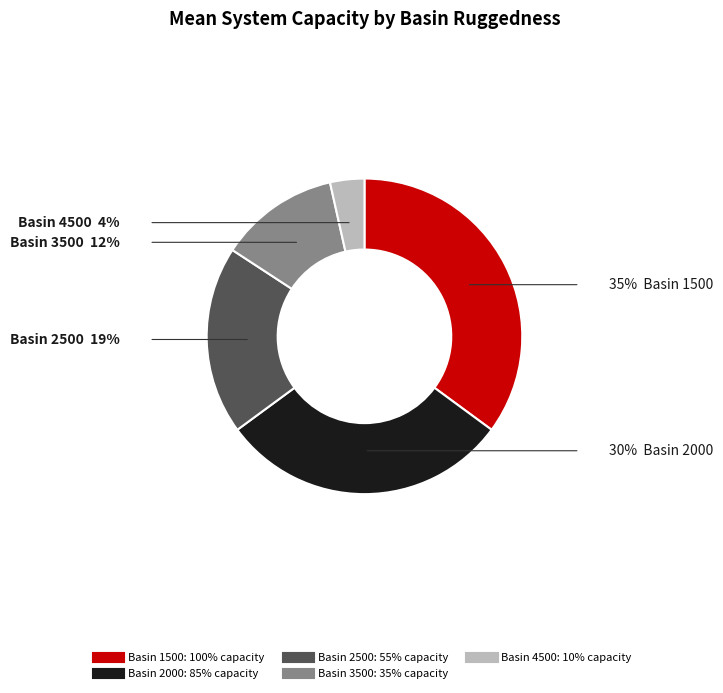

Count the number of slices in the pie.

5